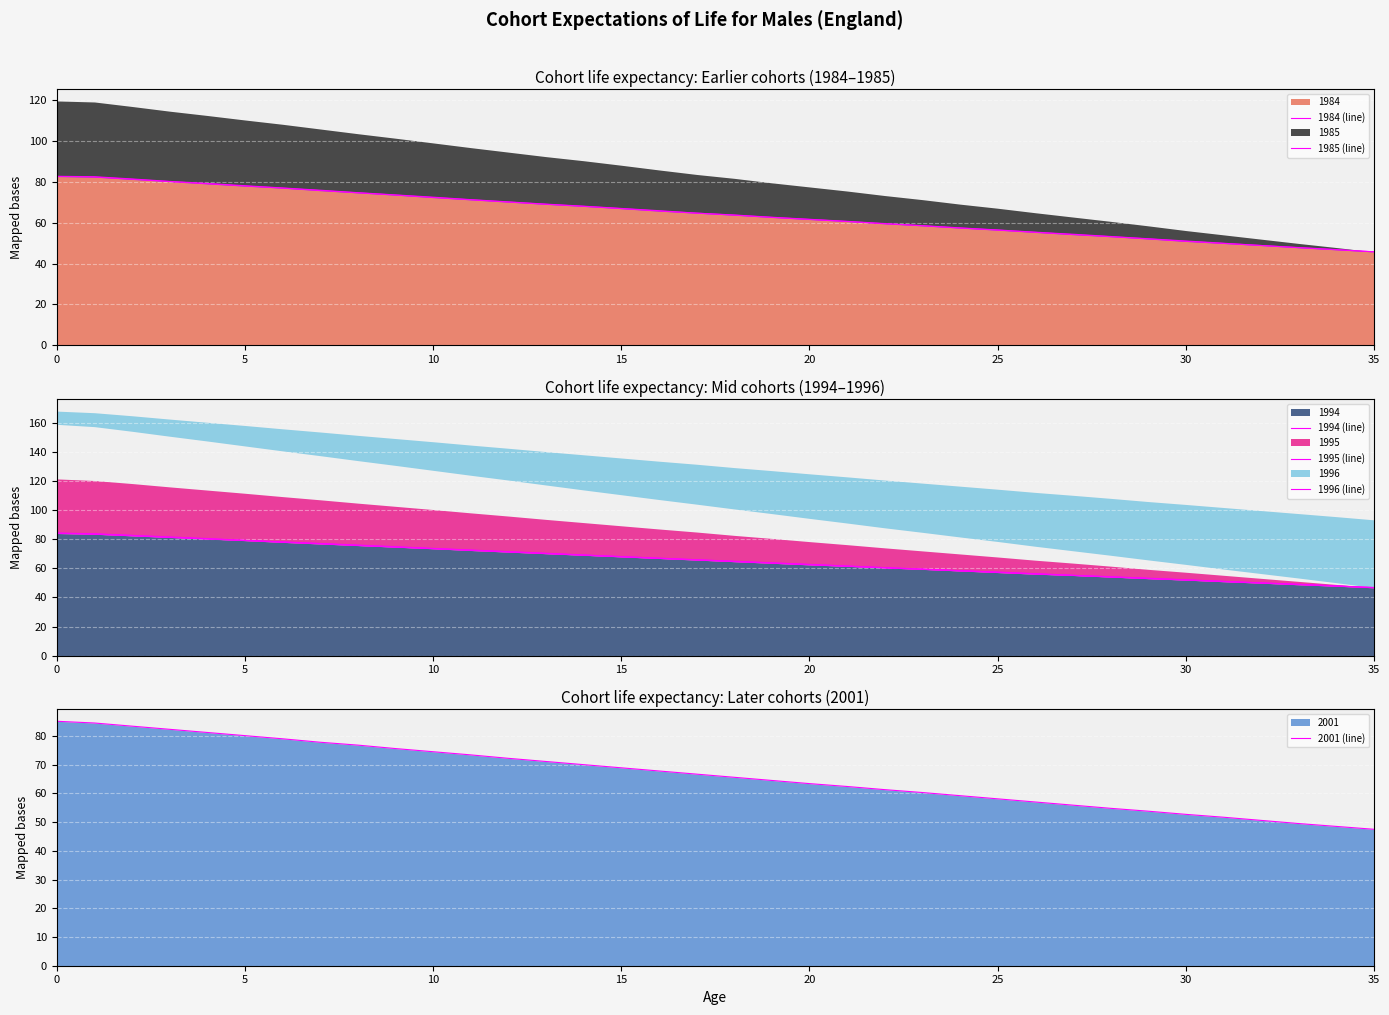

What is the lowest value of the 2001 (line) series?

47.5